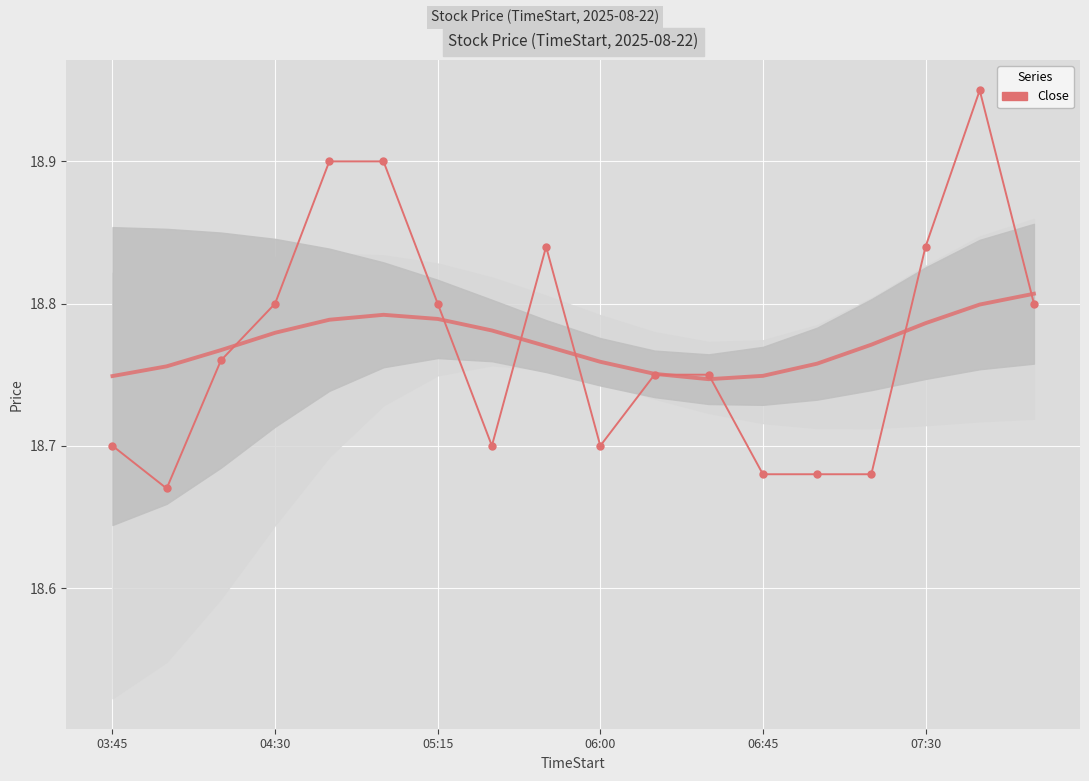

How many data points does each series have?

18